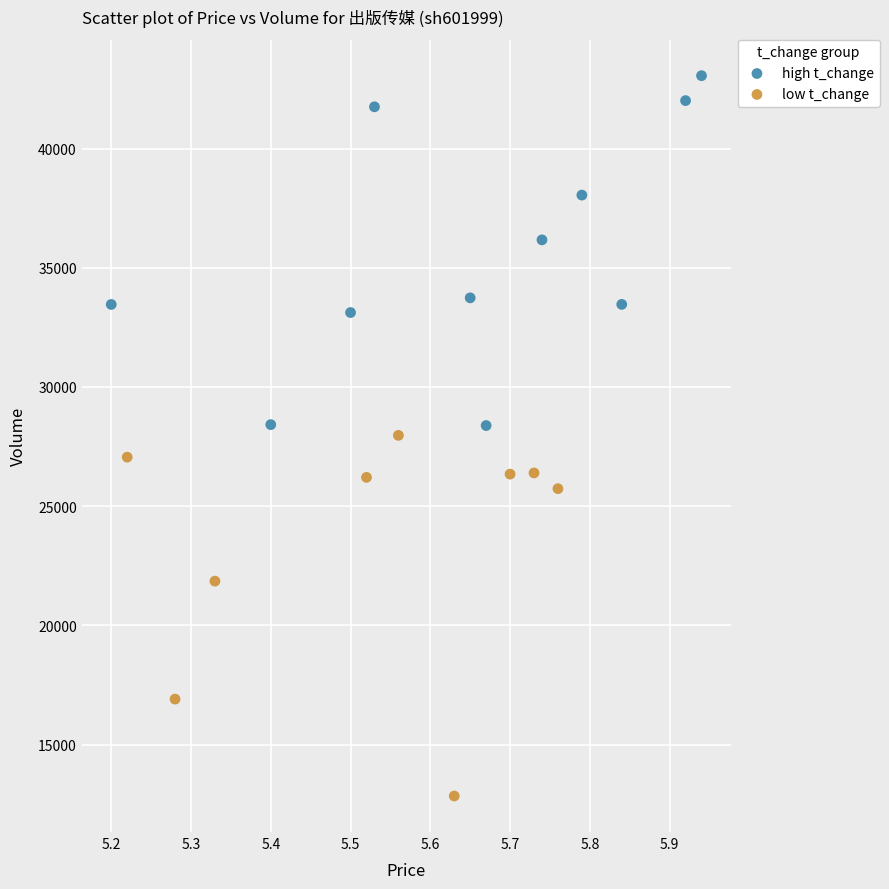

Which series contains the highest Y value?

high t_change